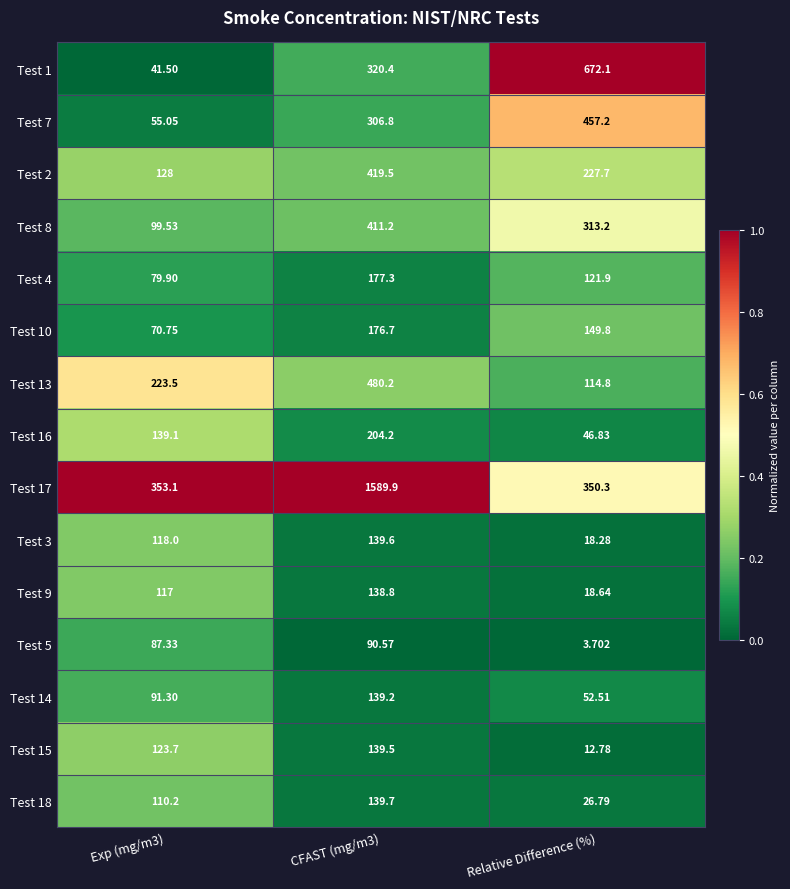

At which label does Test 7 reach its peak?

Relative Difference (%)